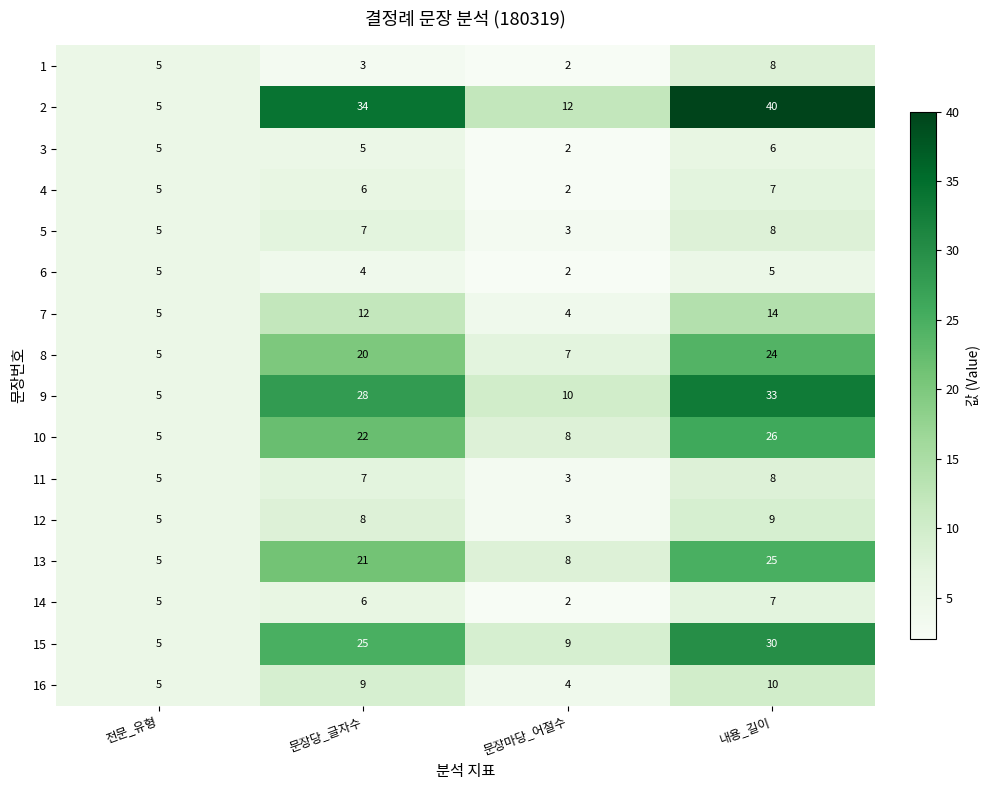

Count the number of data series in this chart.

16